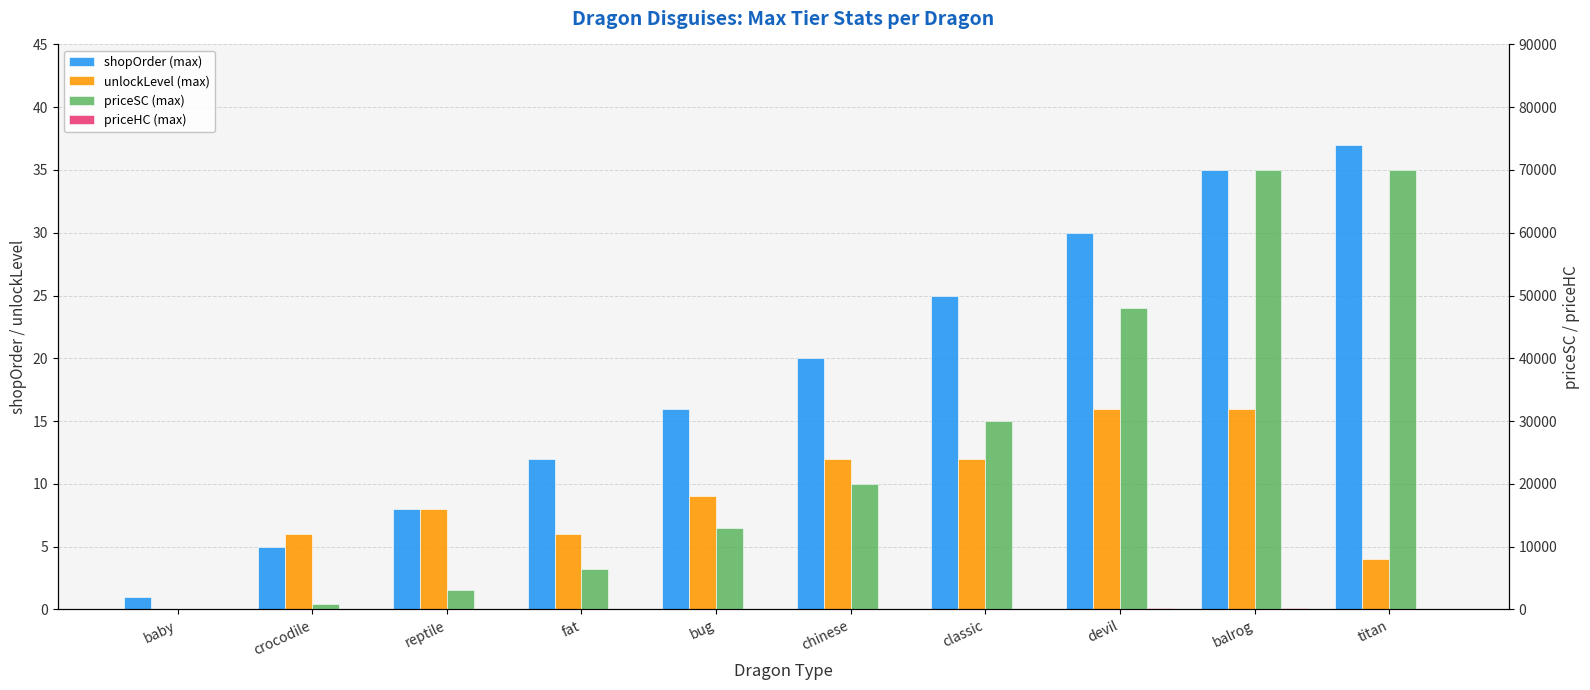

How many values in the unlockLevel (max) series exceed 9?

4